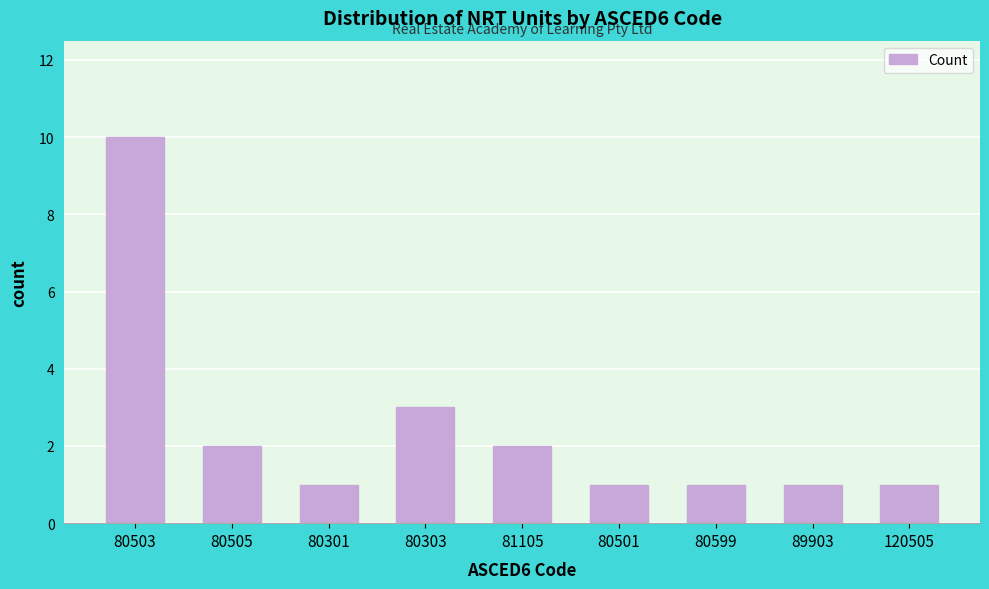

Reading right to left, transcribe all the data shown in this chart.

1	1	1	1	2	3	1	2	10